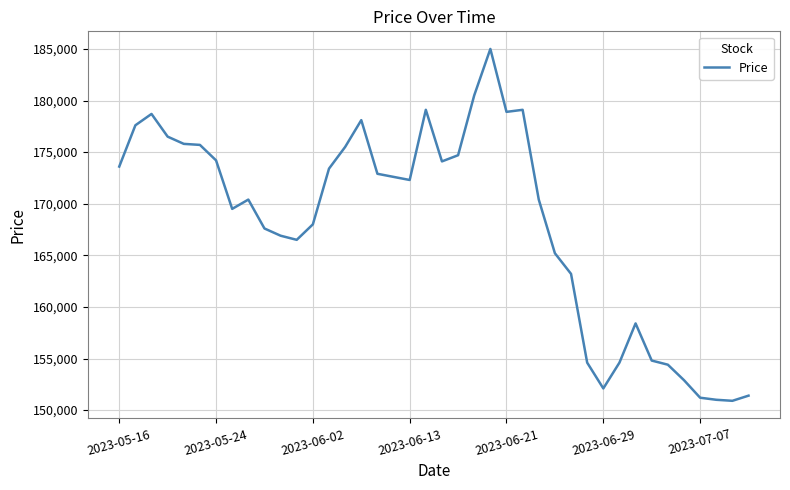

What is the difference between the maximum and minimum values?

34100